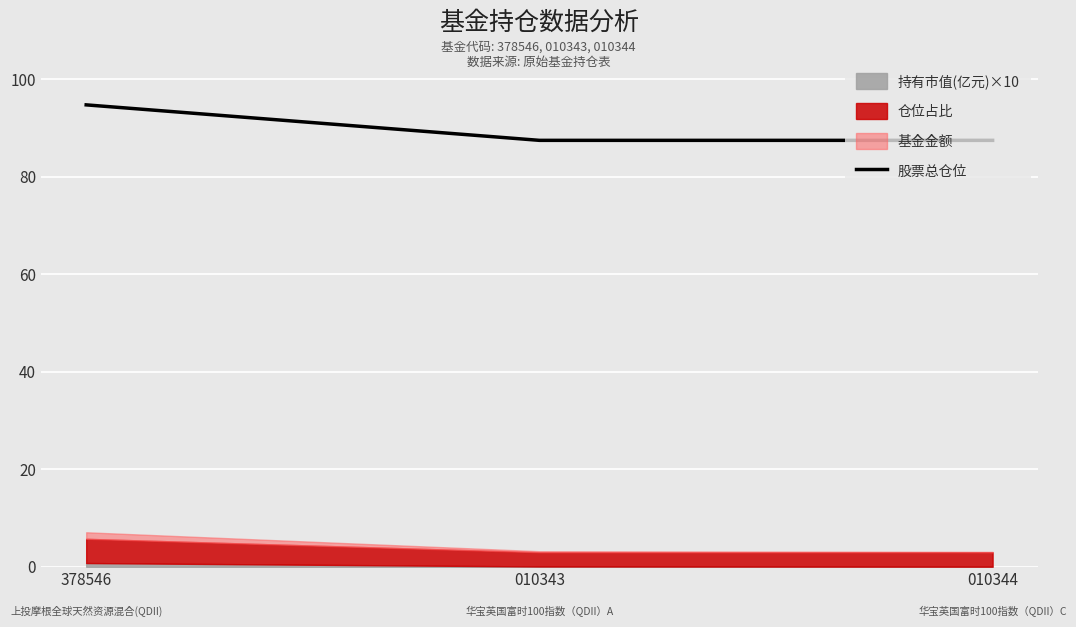

True or false: the data shows 157.9 at 378546.

False